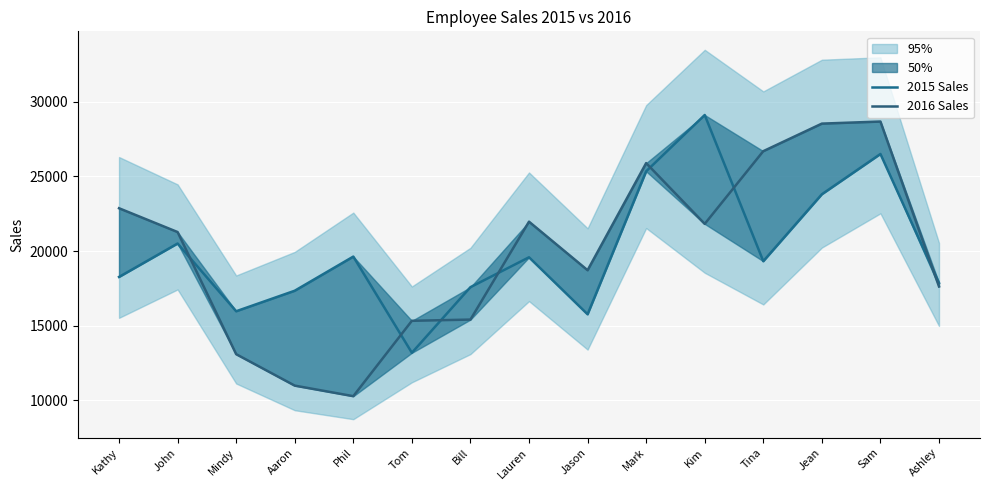

True or false: 2016 Sales has more than 1 interior local peaks.

True